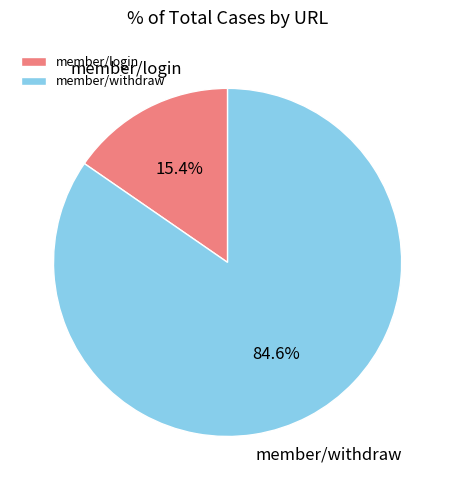

How many segments does this pie chart have?

2